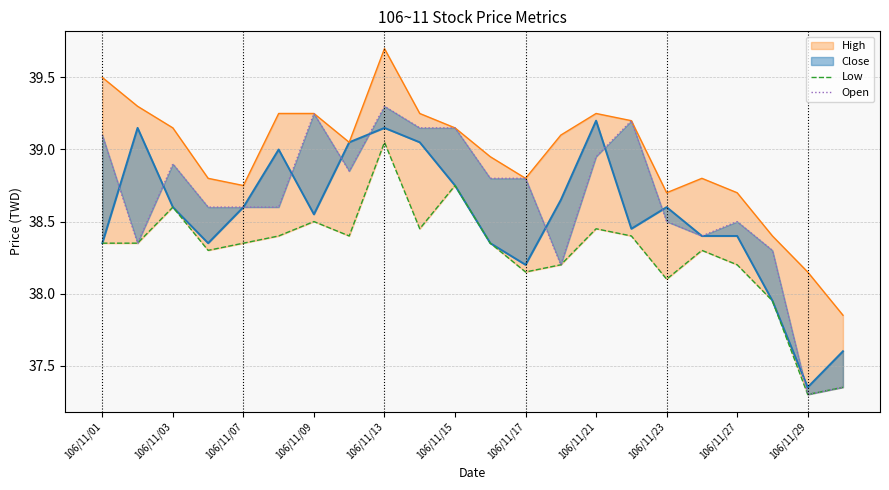

The value of Low at 106/11/09 is 63.9. True or false?

False